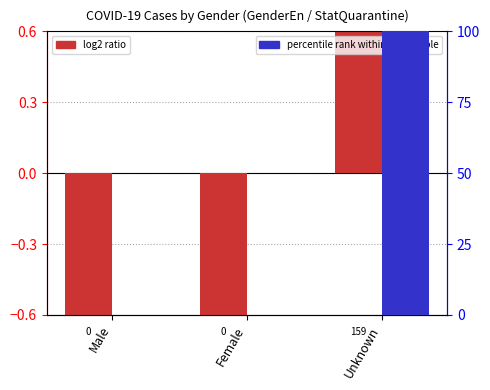

At Unknown, list the series in order from smallest to largest.

log2 ratio, percentile rank within the sample